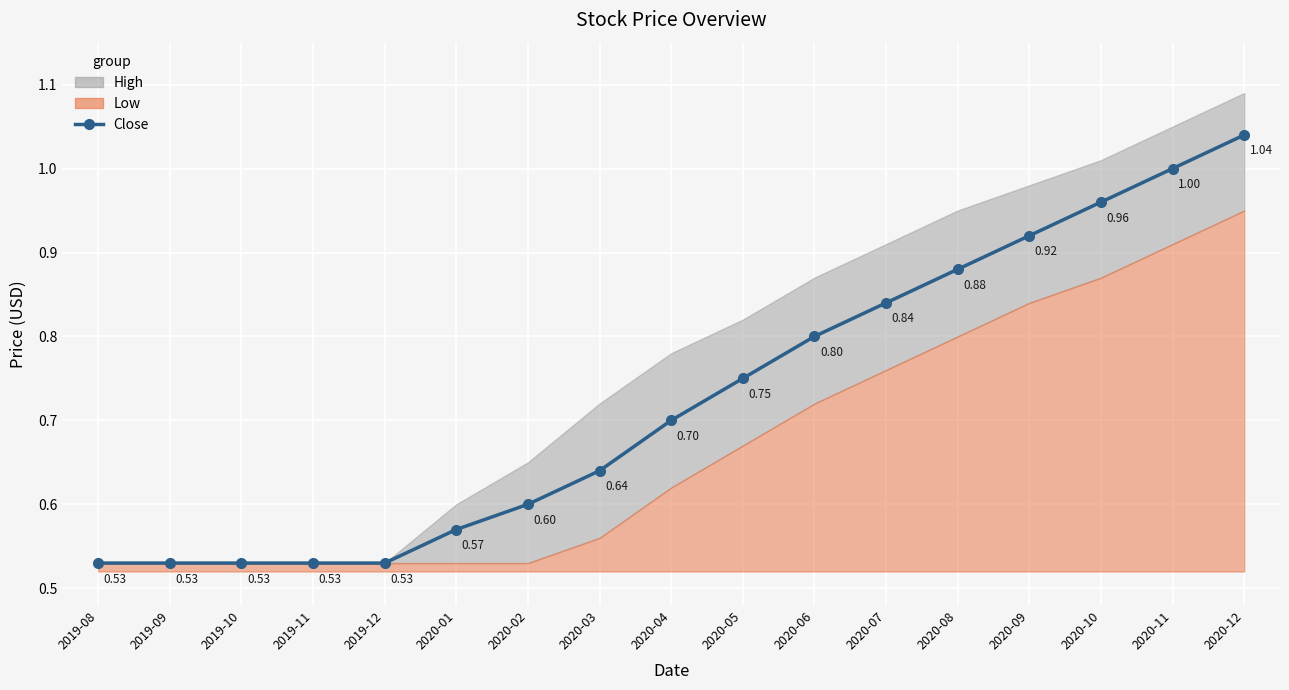

What is the label of the 9th point from the left?

2020-04